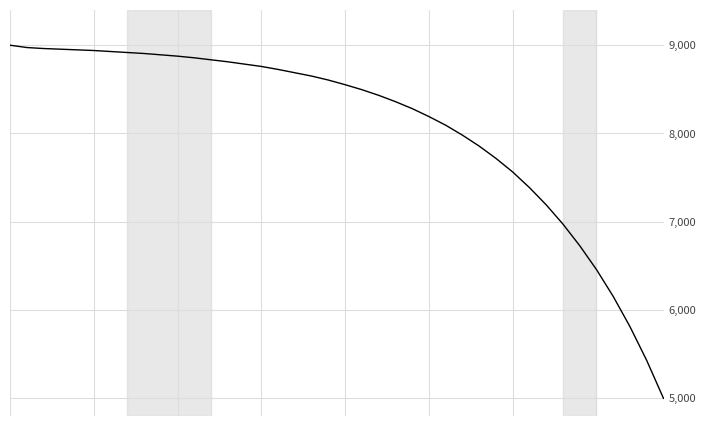

What is the difference between the maximum and minimum values?

4000.0